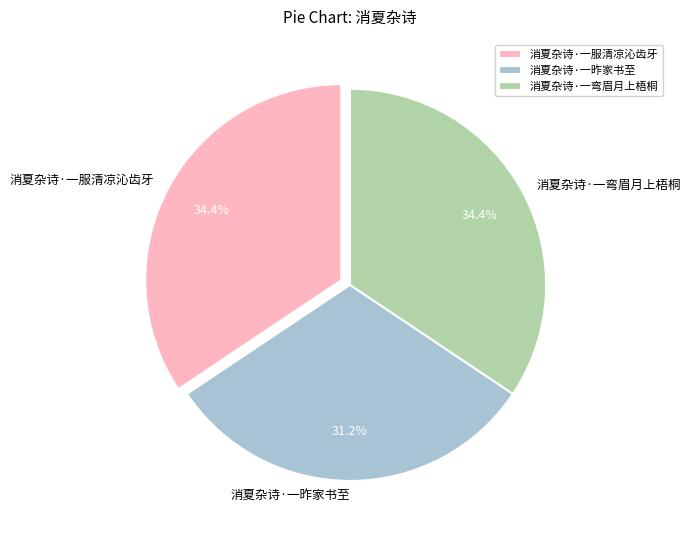

Is the sum of 消夏杂诗·一弯眉月上梧桐 and 消夏杂诗·一昨家书至 greater than half?

Yes